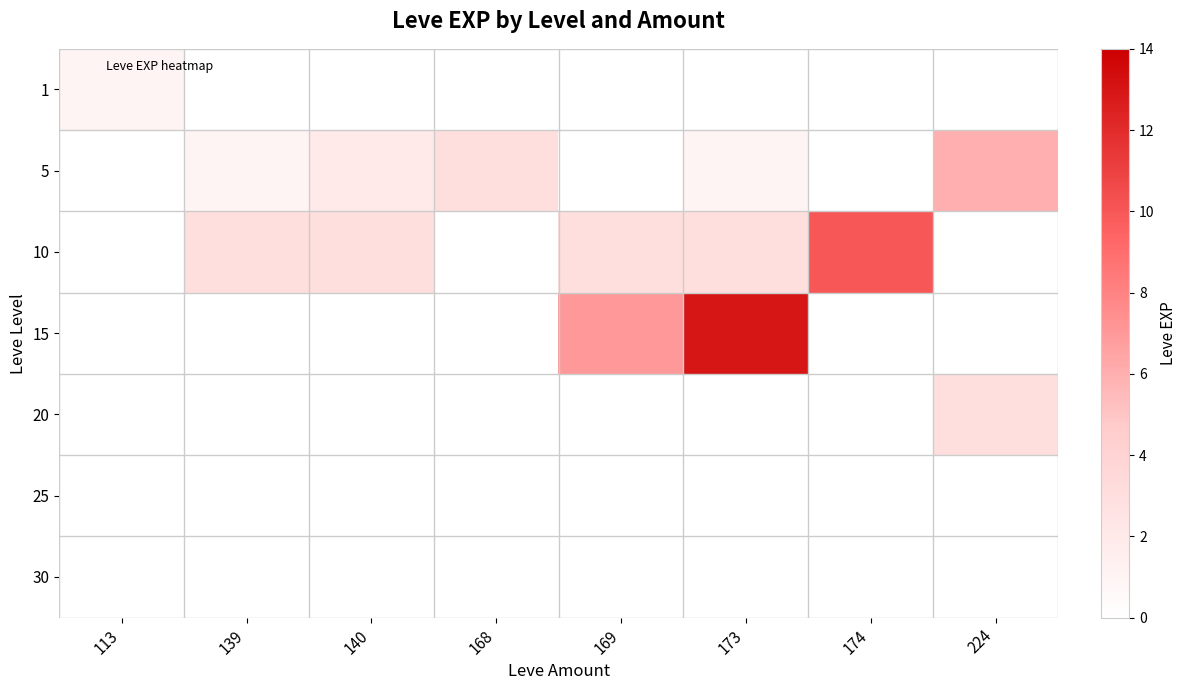

Which category has the lowest value in the 1 series?

113